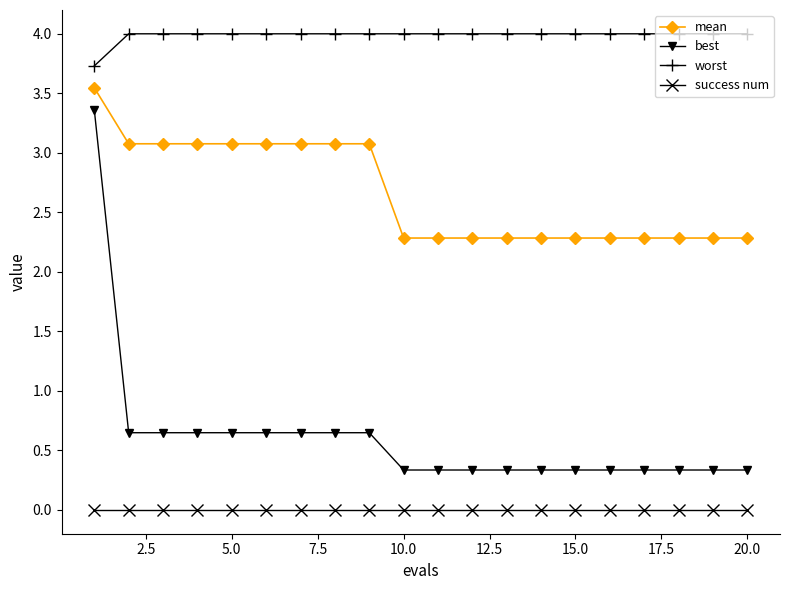

At how many categories does at least one series exceed 2?

20